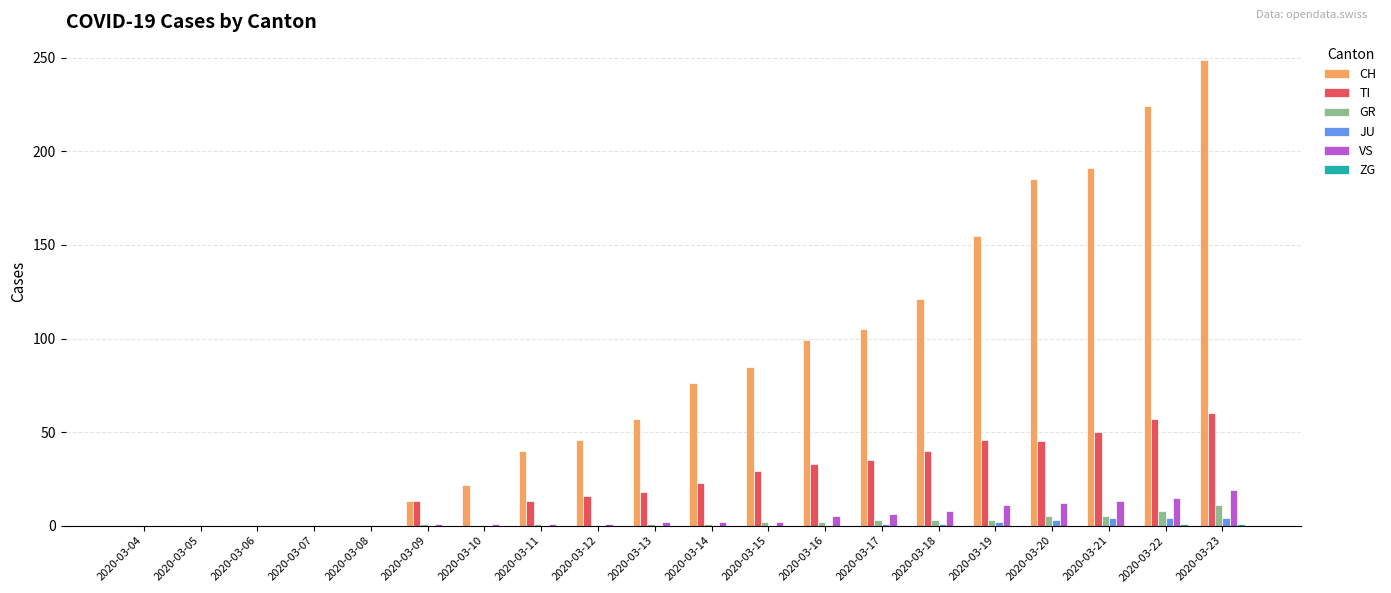

Which category has the highest value across all series?

2020-03-23